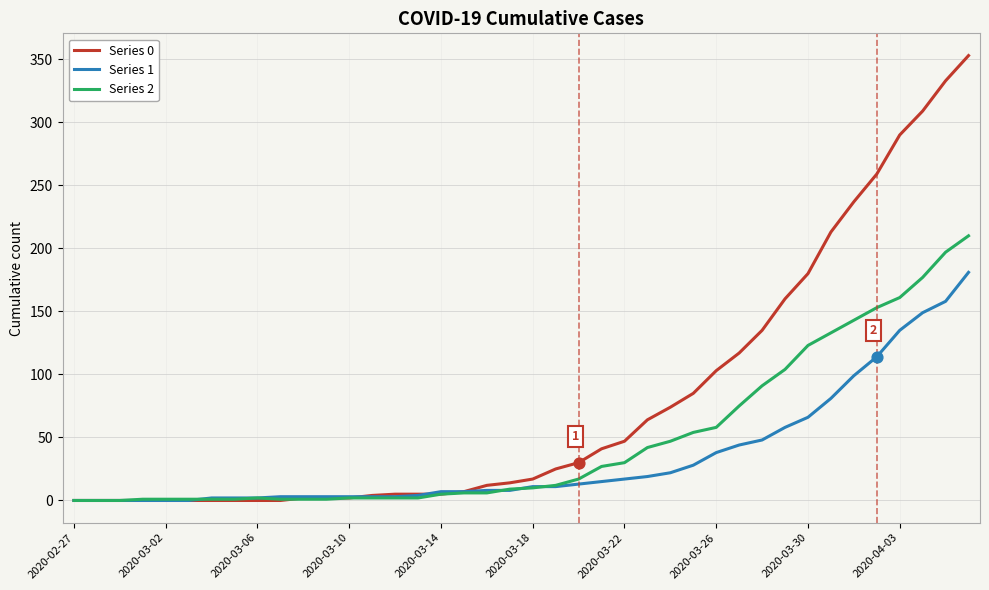

Which series has the widest spread of values?

Series 0